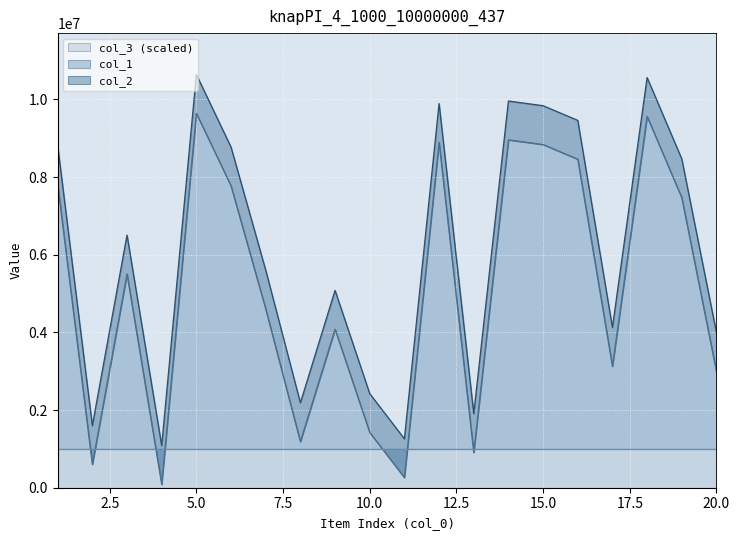

At which label does col_1 reach its peak?

5